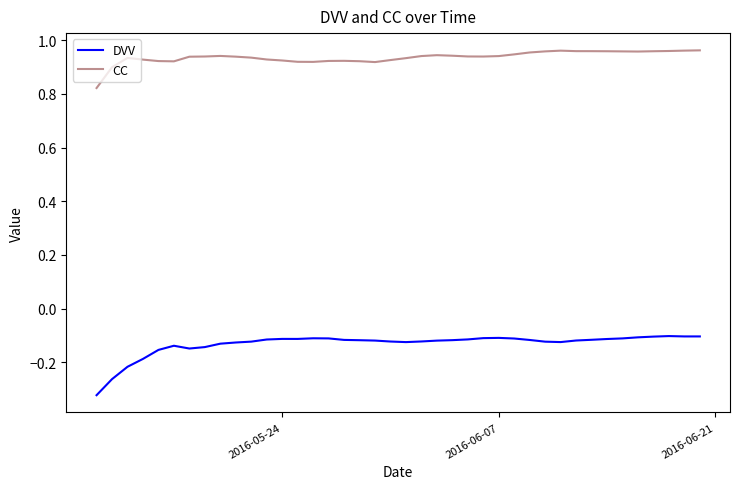

Which series has the largest total across all categories?

CC